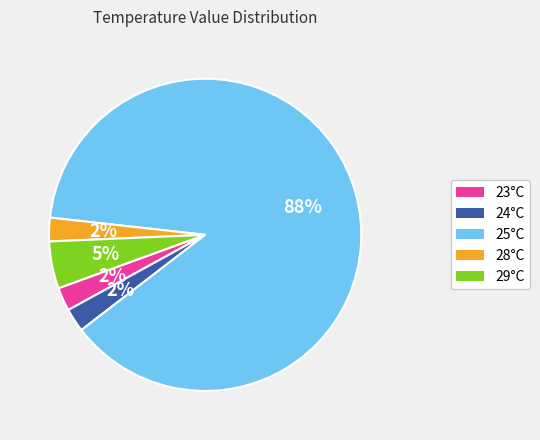

What is the largest slice in the pie chart?

25°C